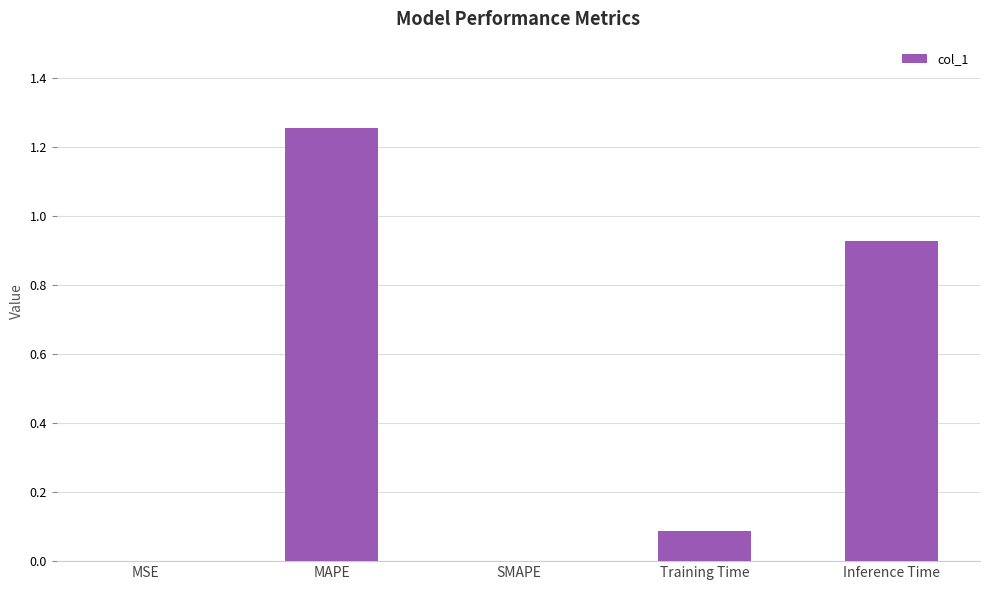

What is the sum of all values?

2.3